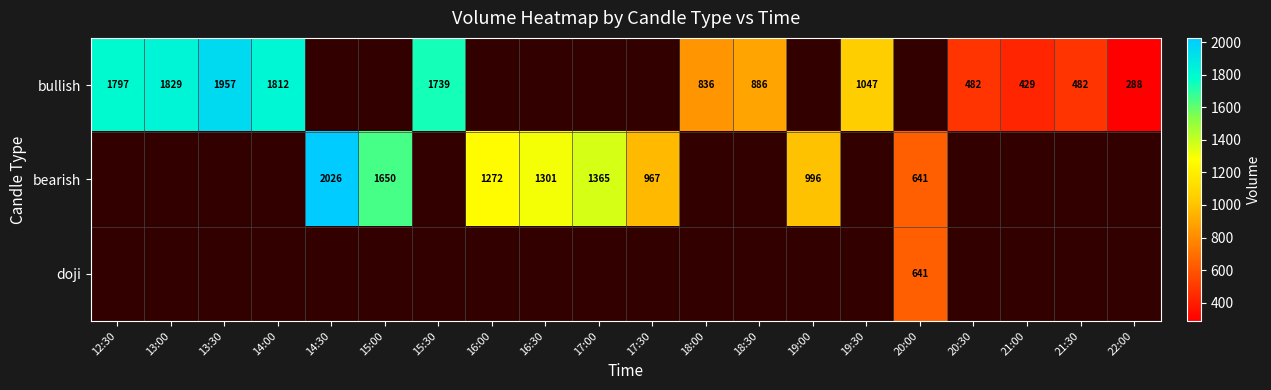

What is the difference between the bearish values at 20:00 and 15:00?

1009